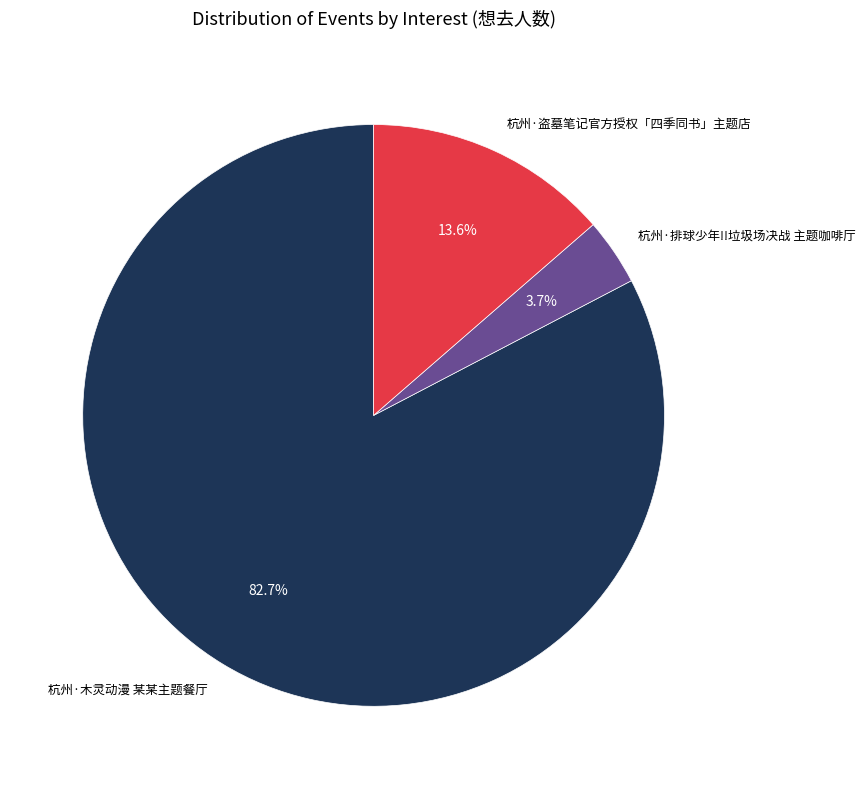

What is the smallest slice in the pie chart?

杭州·排球少年!!垃圾场决战 主题咖啡厅